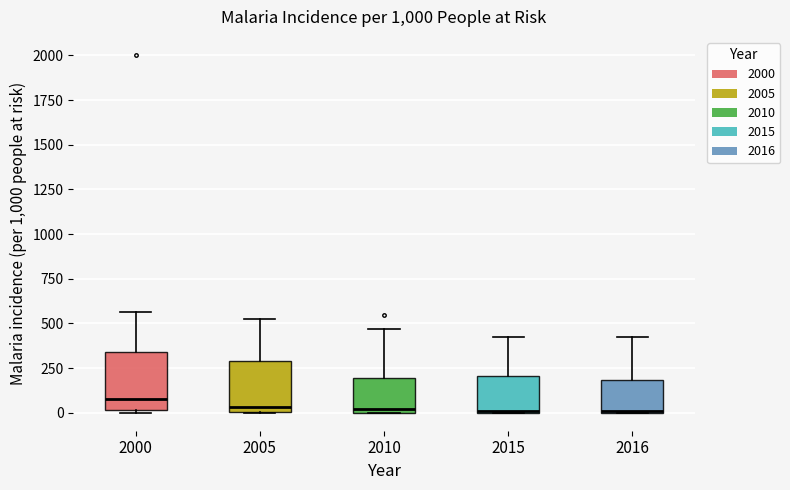

Where is the lower edge of the box at x = 2016 on the y-axis? The values are not printed on the chart, so give them approximately, as read against the axis.

0